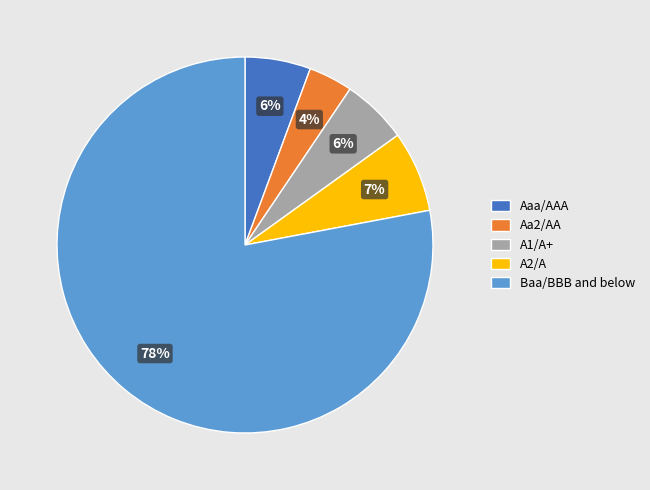

Is it true that A2/A is 19% of the pie?

False